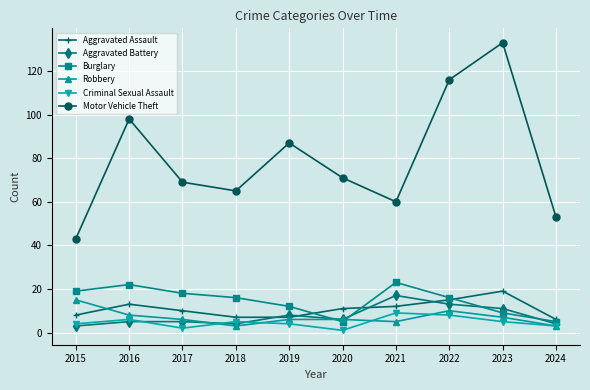

Which series has the widest spread of values?

Motor Vehicle Theft